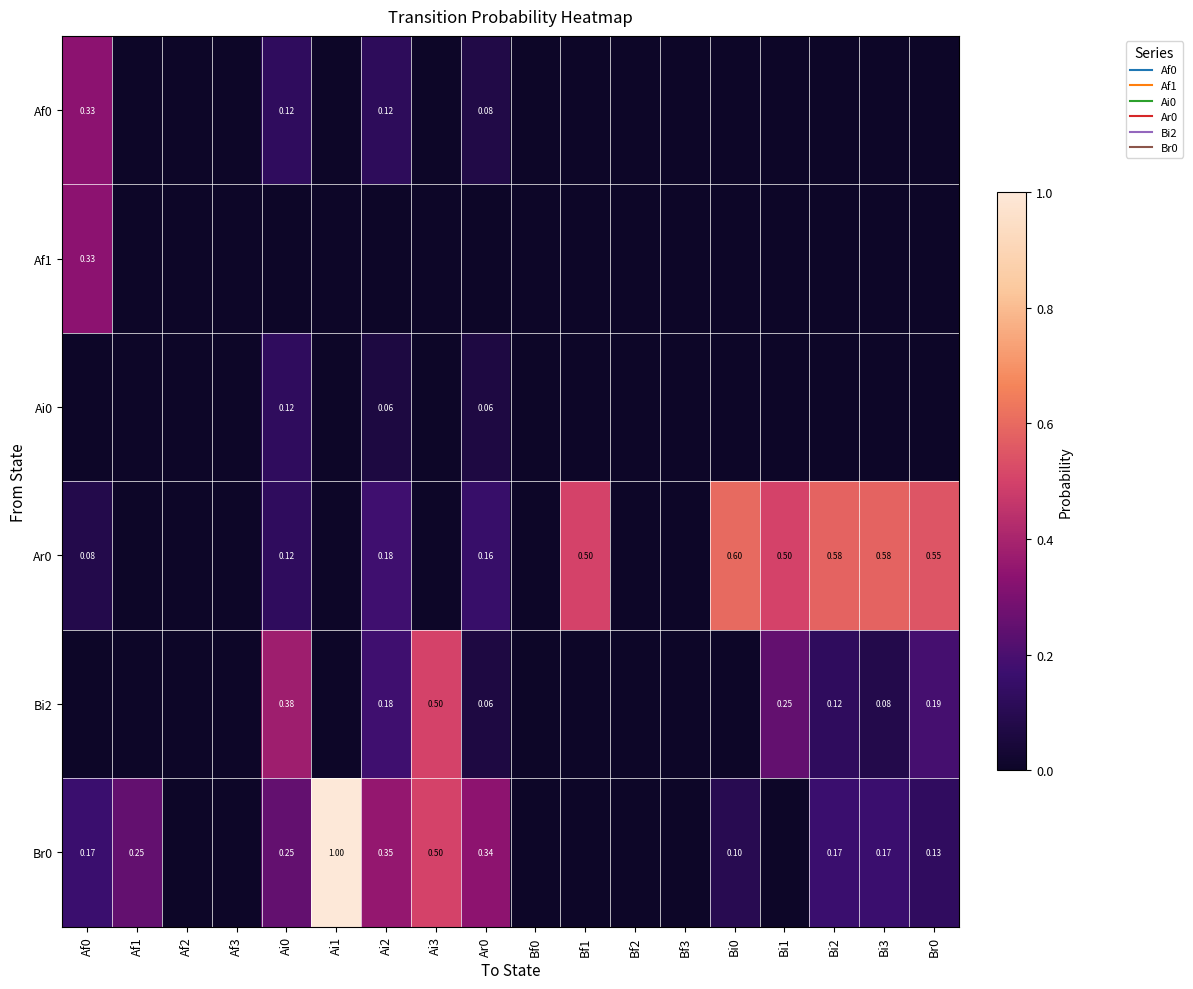

Rank the series at Ar0 from highest to lowest value.

Br0, Ar0, Af0, Ai0, Bi2, Af1